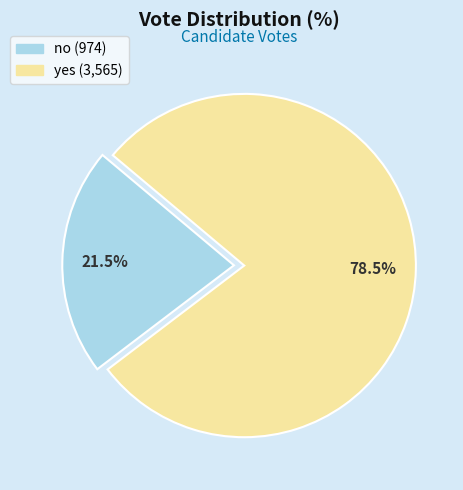

To the nearest percent, what is the combined percentage of yes and no?

100%